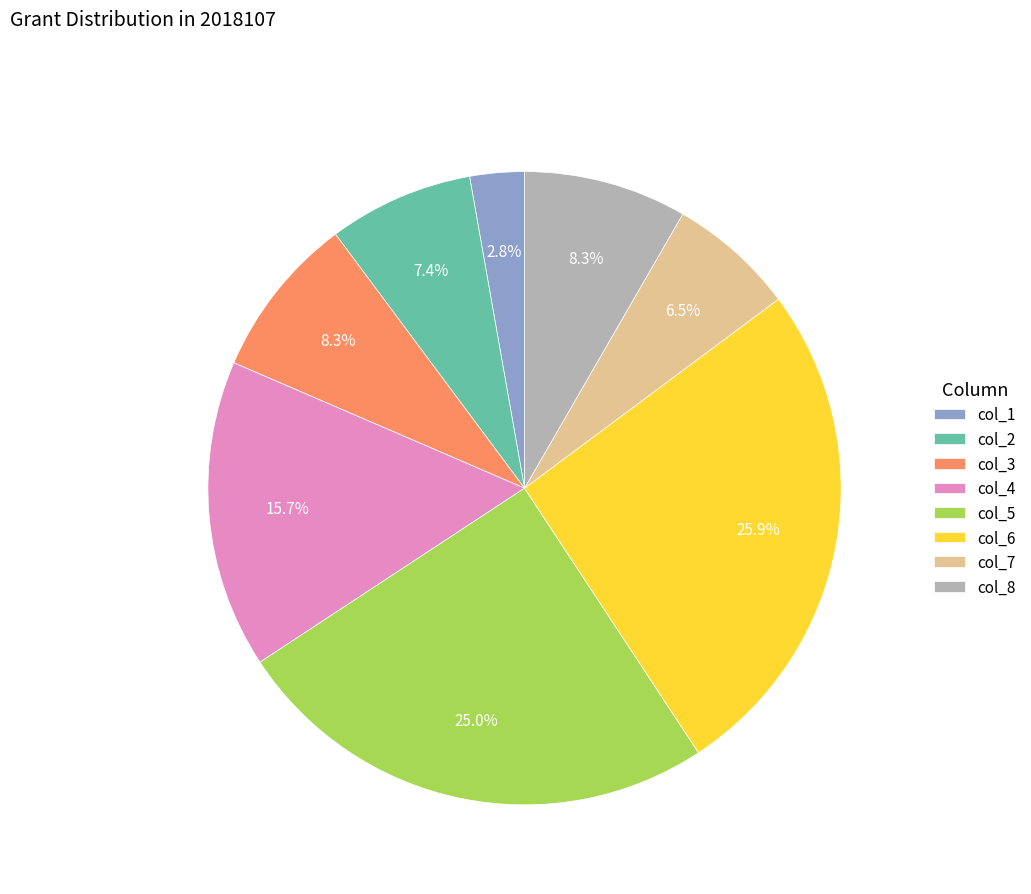

Is it true that col_4 is 16% of the pie?

True